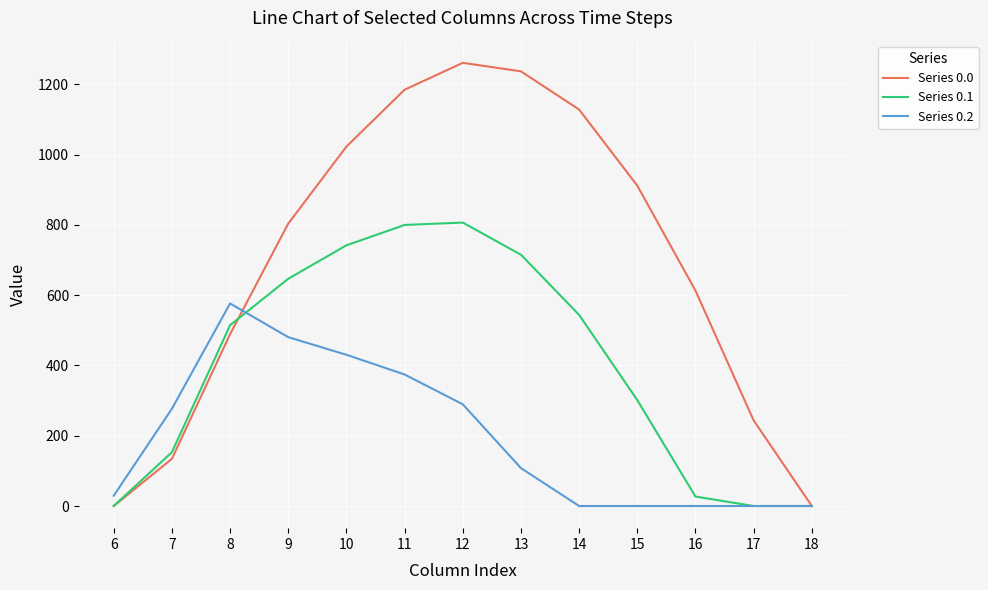

Which series has the largest range (max minus min)?

Series 0.0